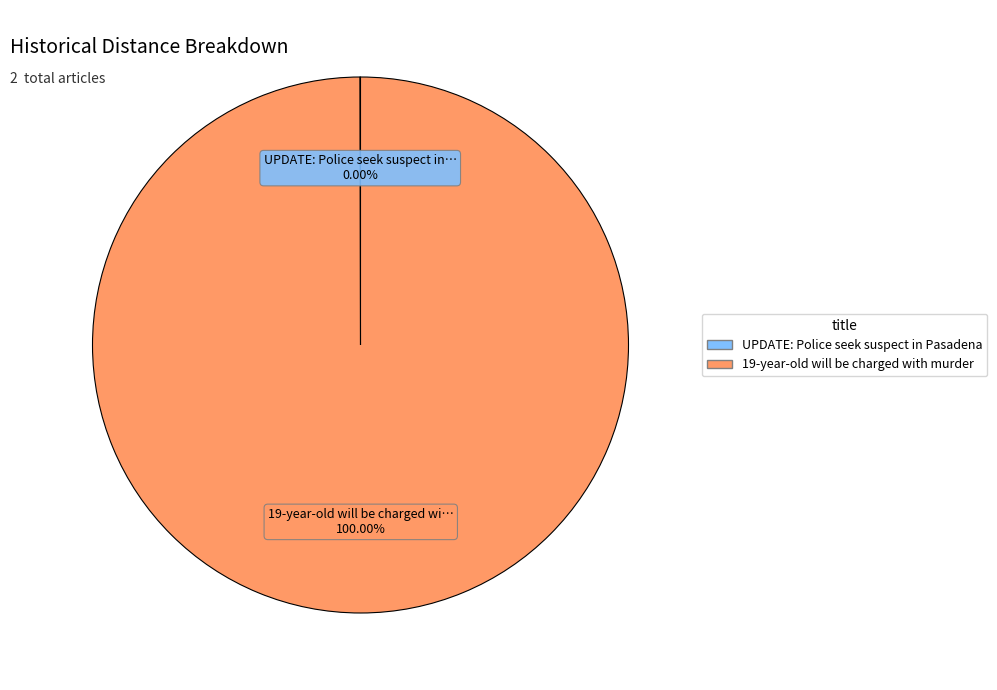

Which slice is the largest?

19-year-old will be charged with murder